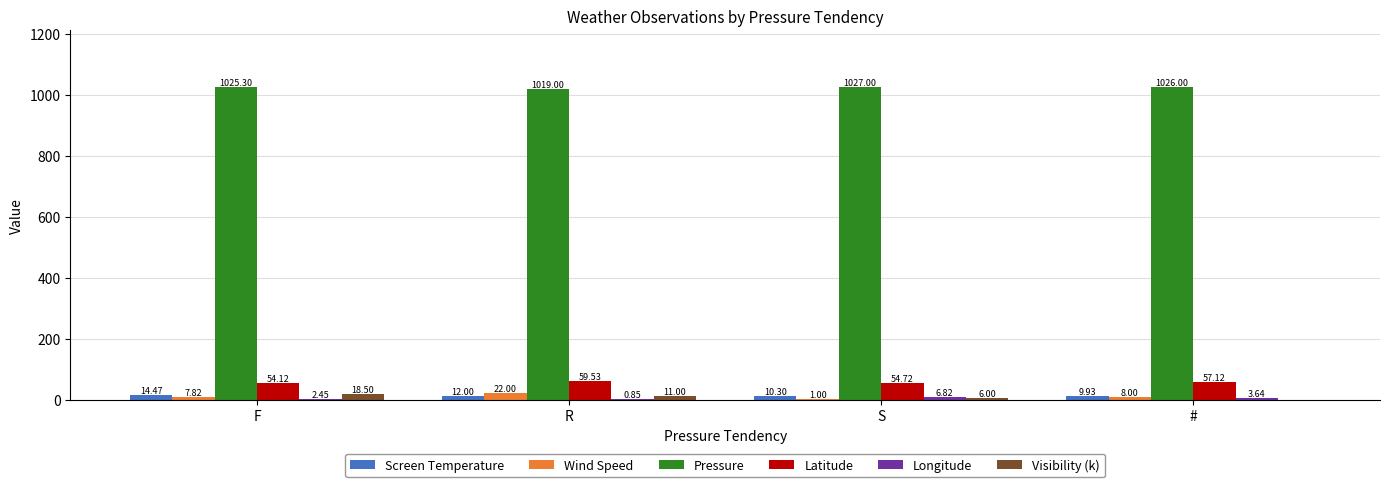

Which series changed the most between F and R?

Wind Speed